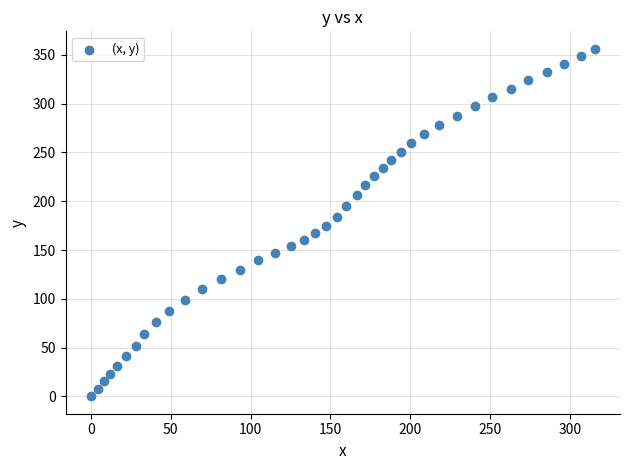

What is the range of X values (max minus min)?

315.4